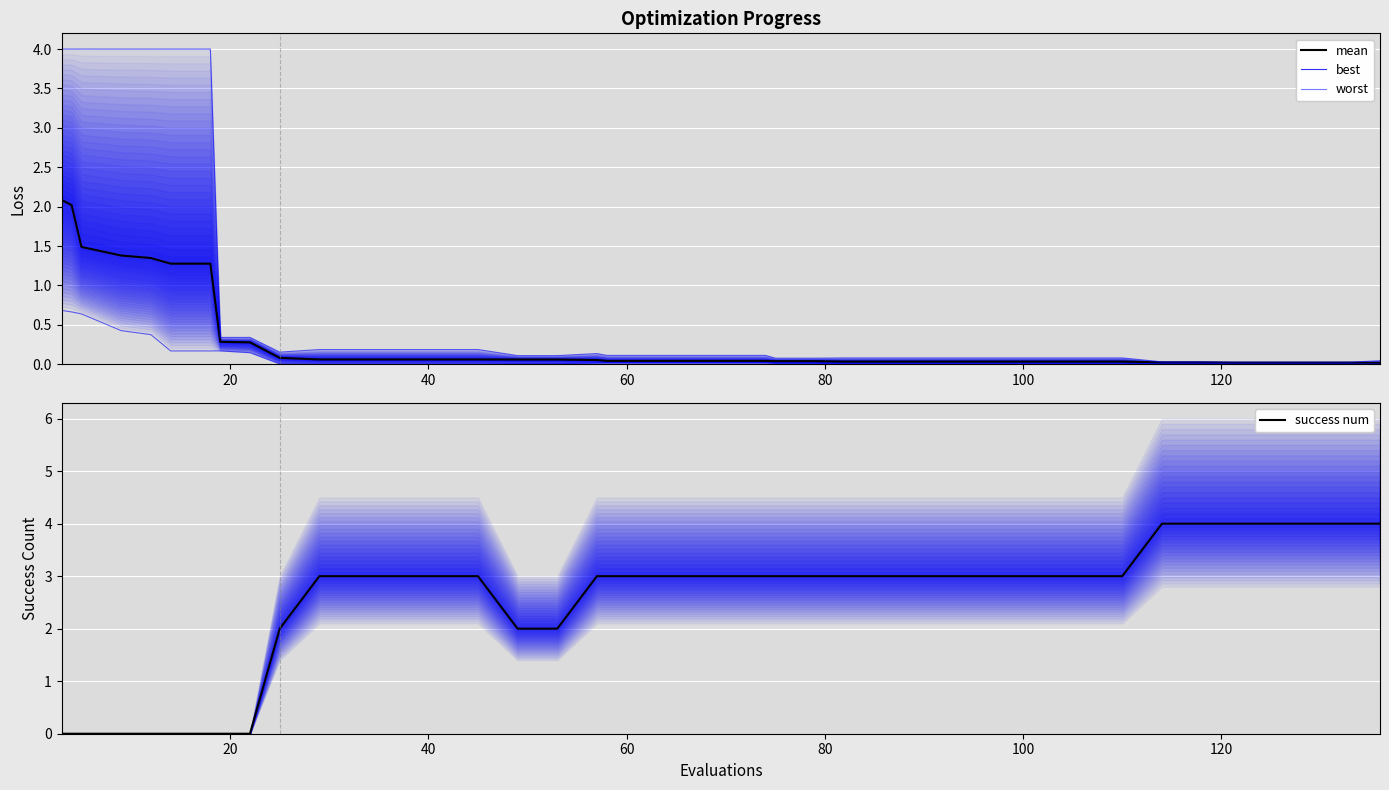

How many interior local valleys does the worst series have?

2